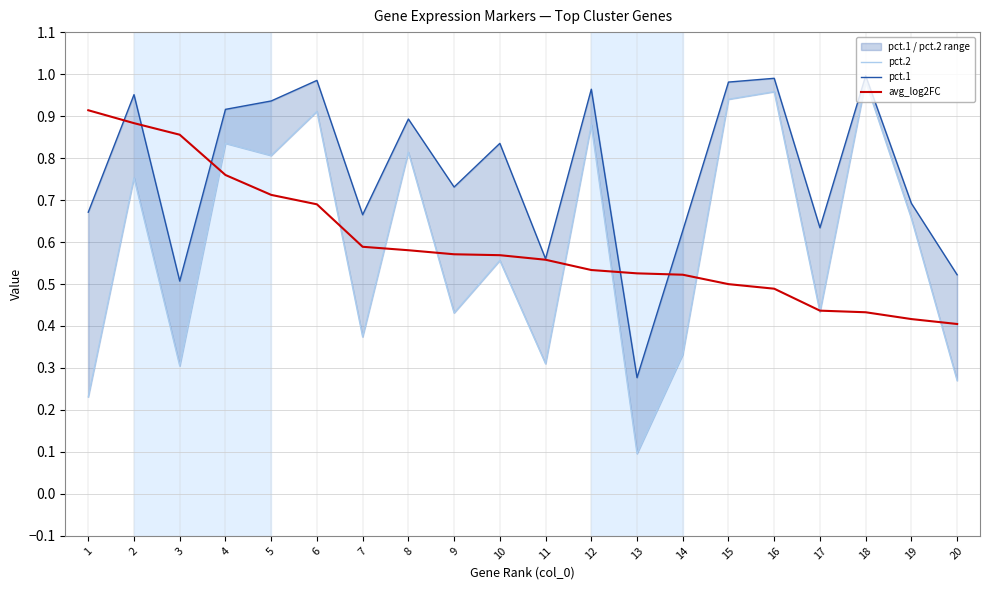

The avg_log2FC series shows 1.3 at 3. True or false?

False